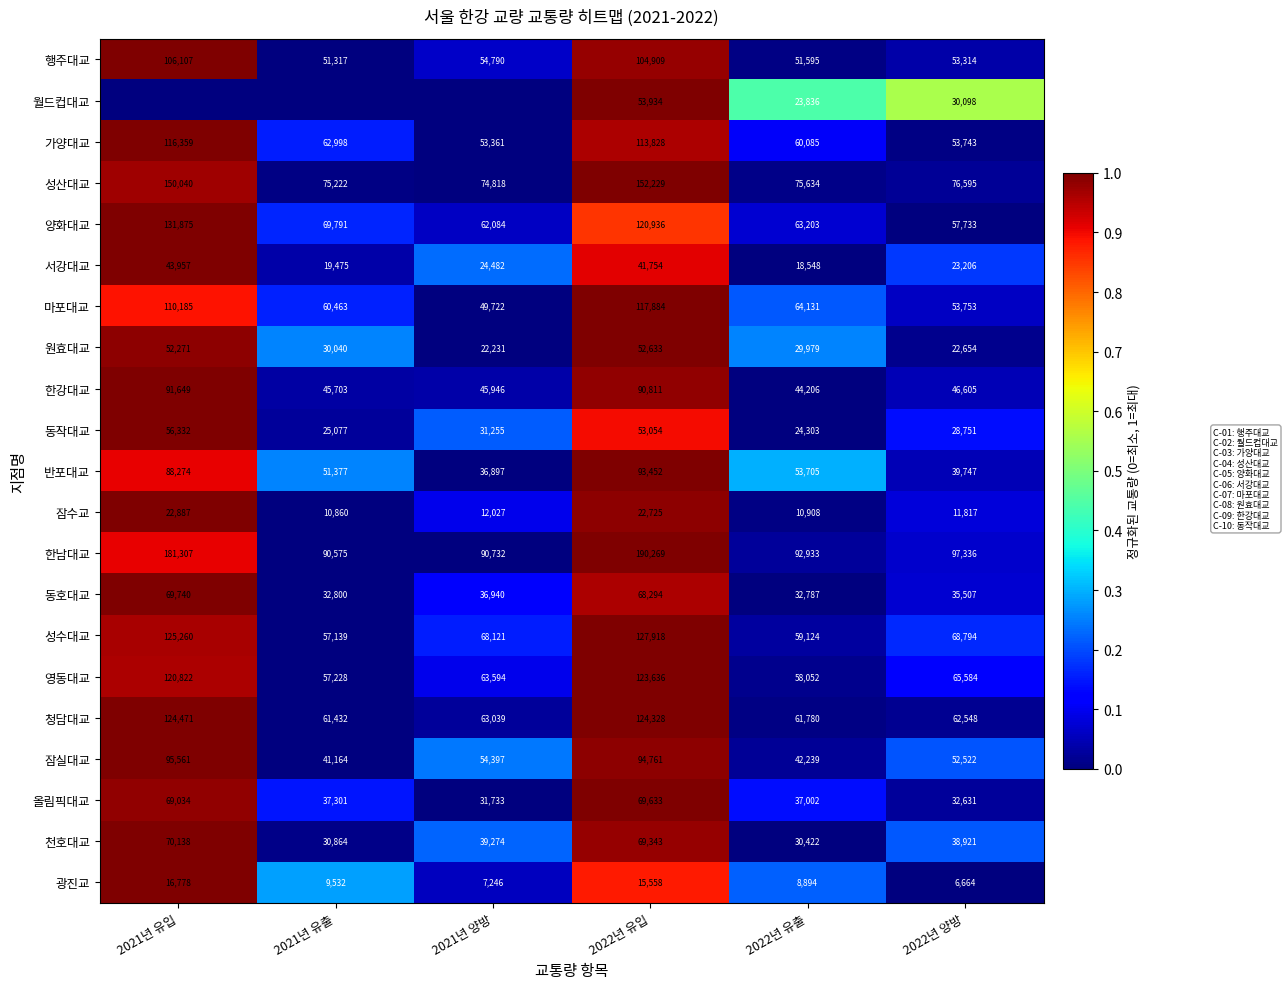

True or false: 성수대교 has a value of 211004 at 2021년 유입.

False